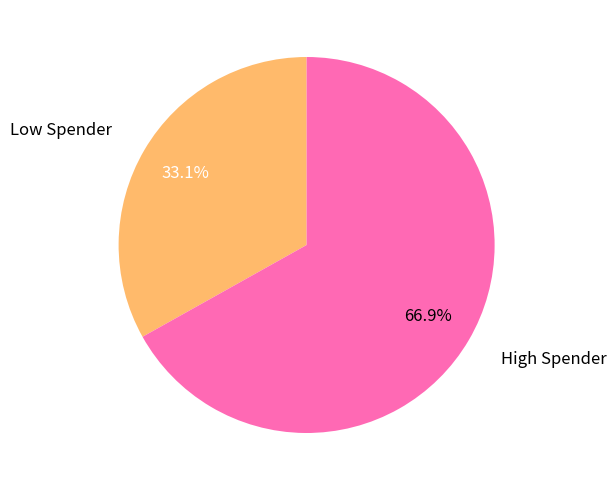

How much of the chart is everything except Low Spender?

66.9%